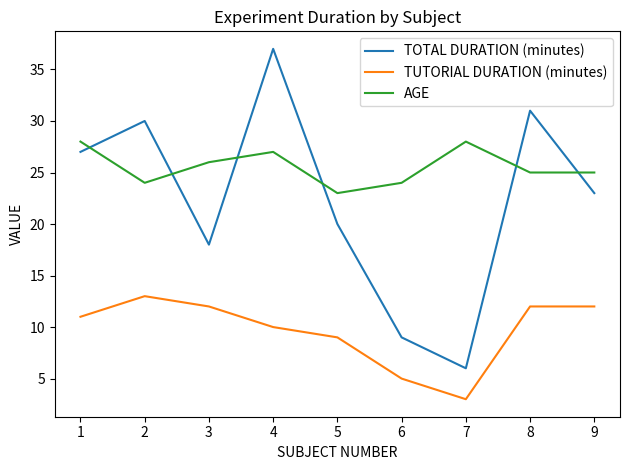

True or false: AGE and TUTORIAL DURATION (minutes) cross at least once.

False